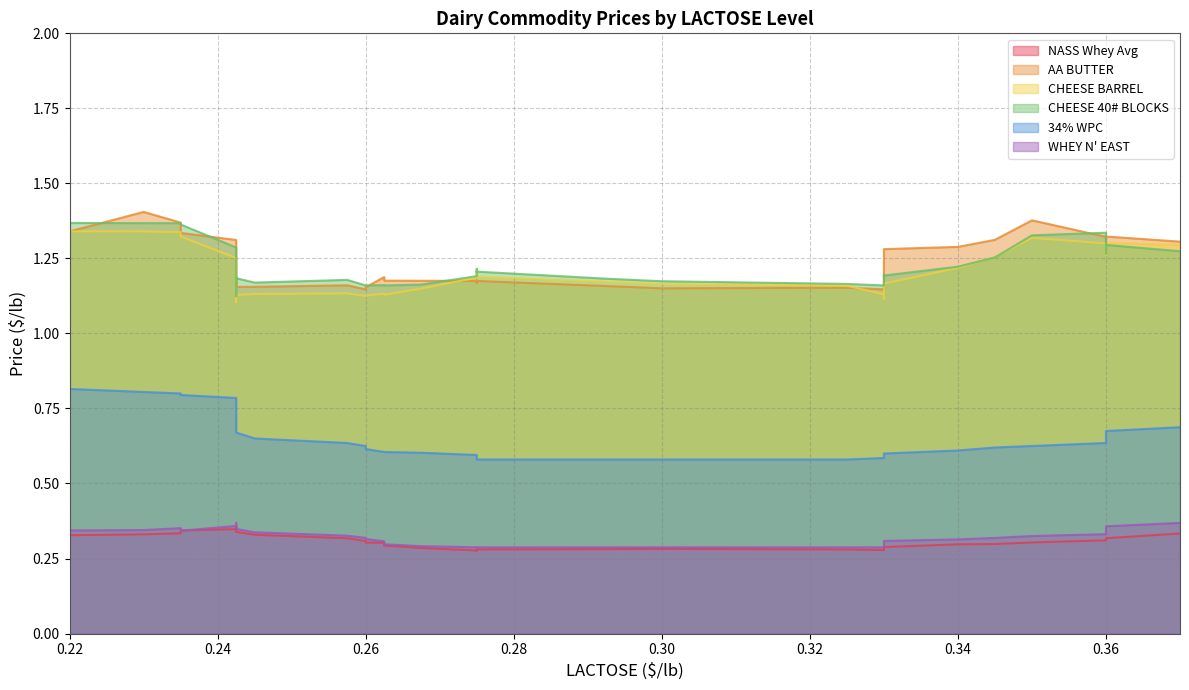

At which category does the chart reach its minimum across all series?

0.275